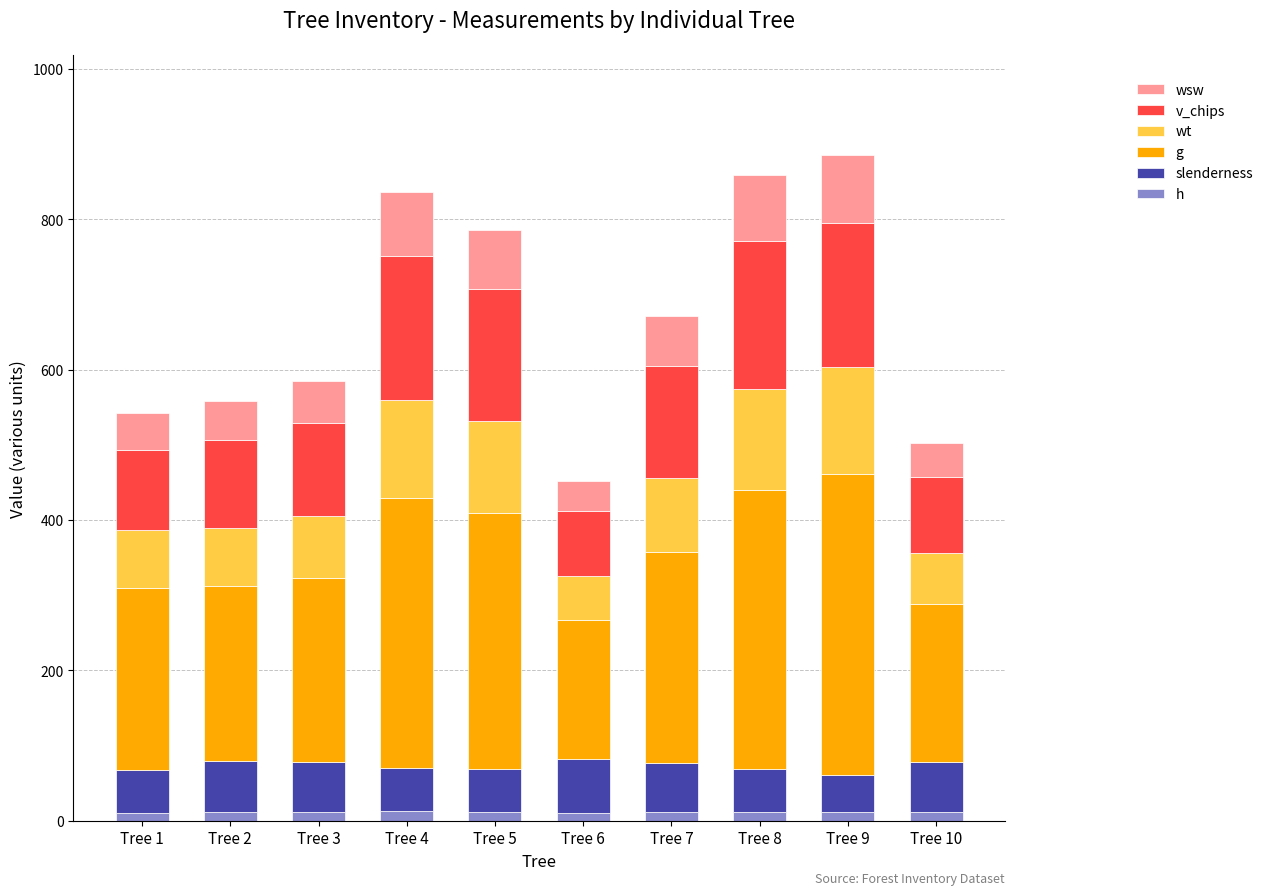

Which series has the widest spread of values?

g